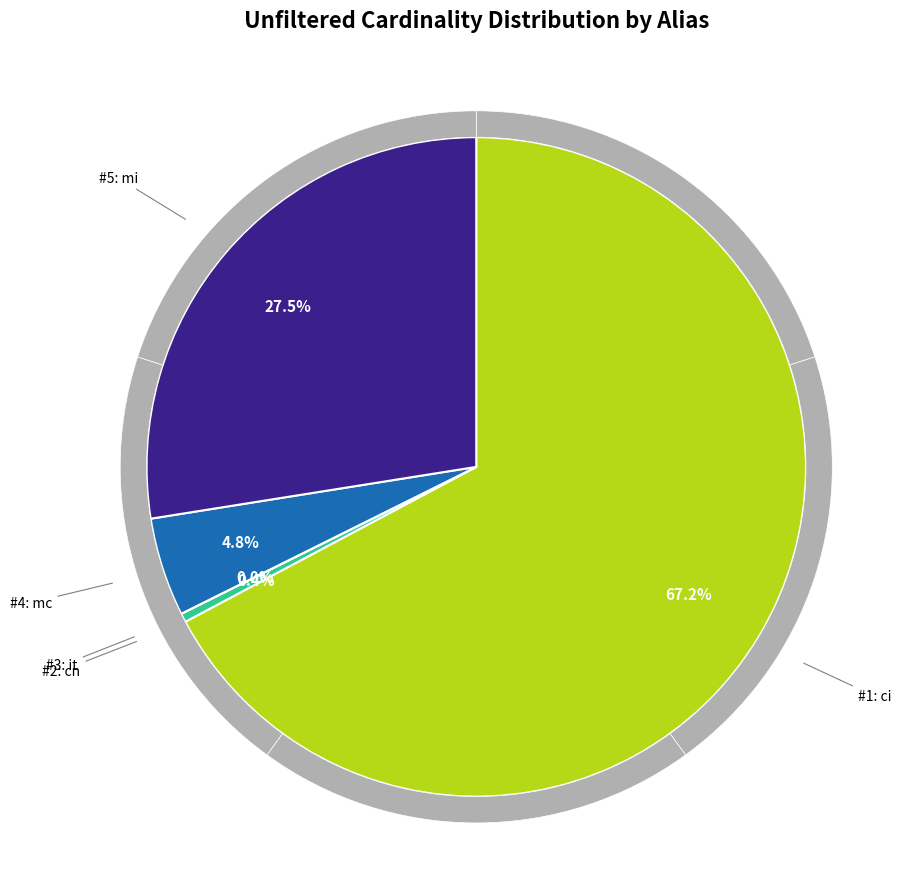

Rank the categories by value from lowest to highest.

it, cn, mc, mi, ci